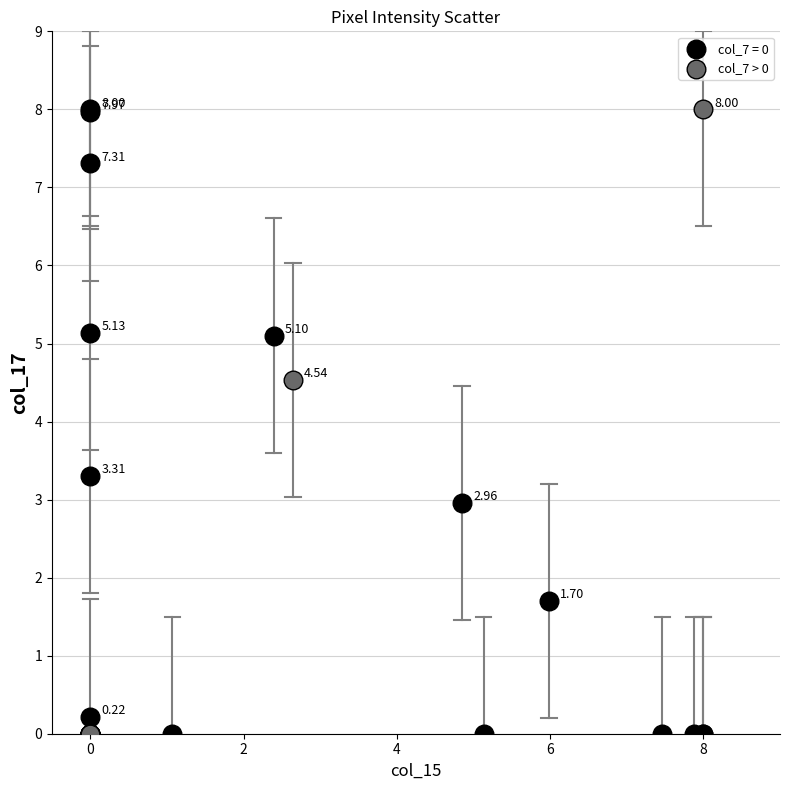

What are all the series names shown in the legend?

col_7 = 0, col_7 > 0